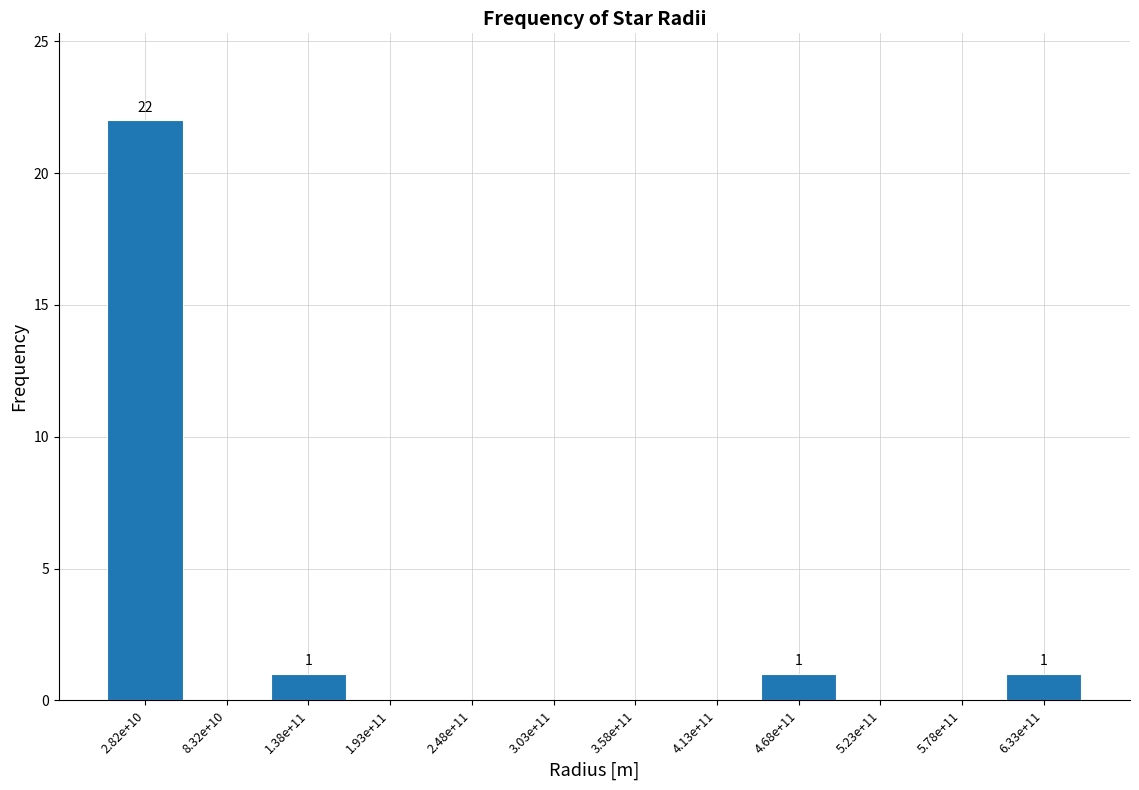

Reading left to right, list all the values displayed in this chart.

2.82e+10=22	8.32e+10=0	1.38e+11=1	1.93e+11=0	2.48e+11=0	3.03e+11=0	3.58e+11=0	4.13e+11=0	4.68e+11=1	5.23e+11=0	5.78e+11=0	6.33e+11=1